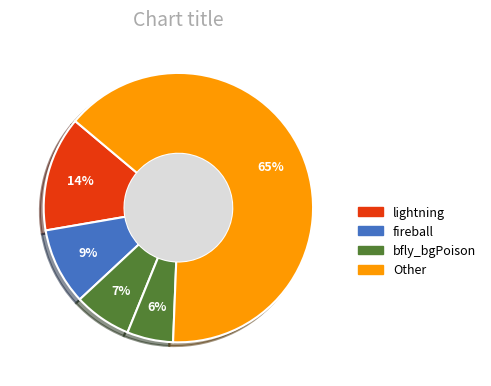

How many slices are in this pie chart?

5